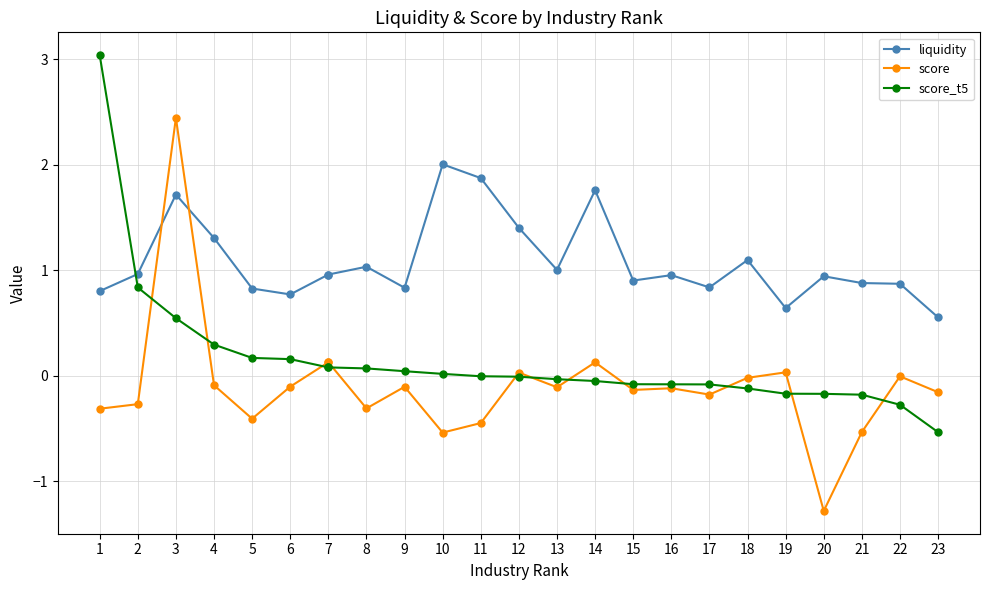

Is the value of liquidity at 18 greater than the value of score at 6?

Yes